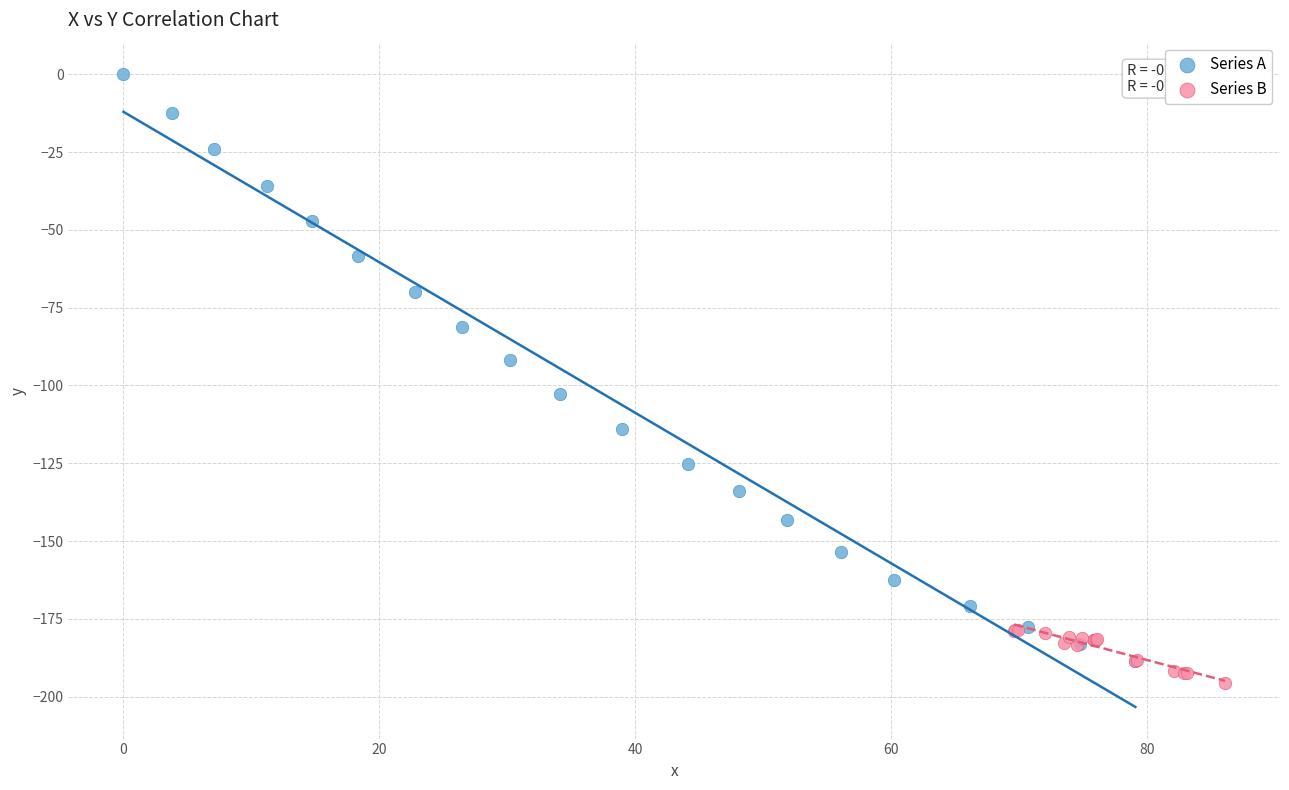

Which series reaches the maximum Y coordinate?

Series A